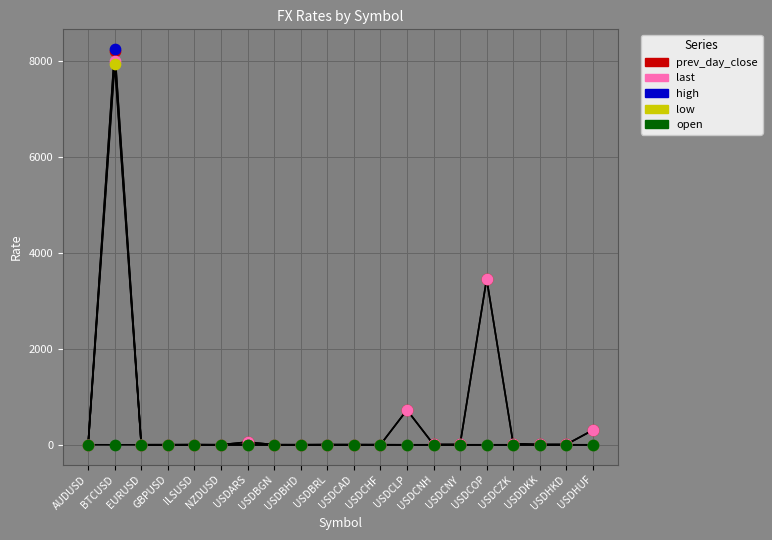

What are all the series names shown in the legend?

prev_day_close, last, high, low, open